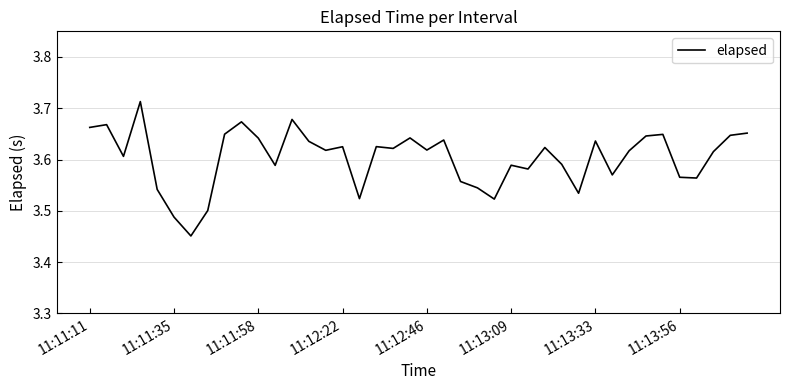

What is the difference between the maximum and minimum values?

0.3